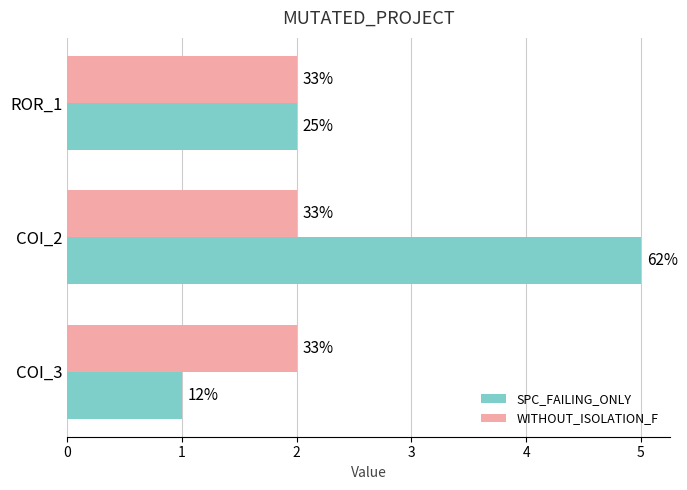

Which series has the widest spread of values?

SPC_FAILING_ONLY